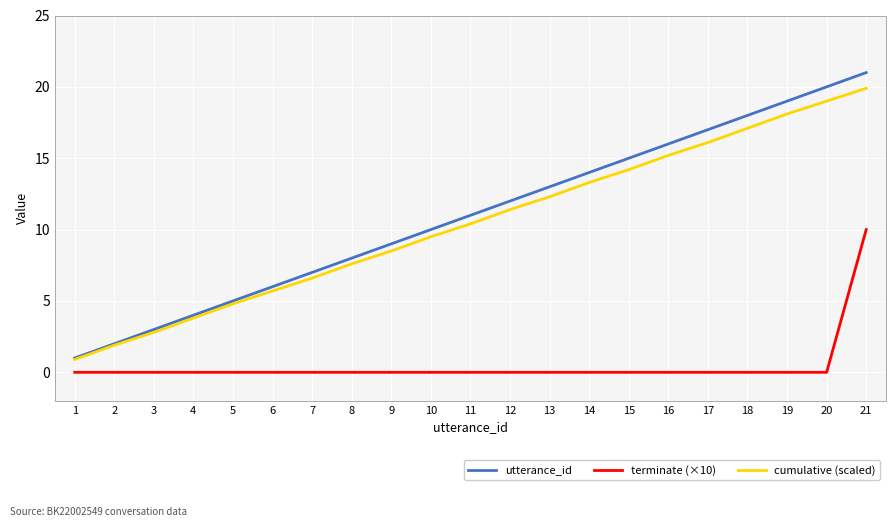

Is this an area chart (filled region under the line)?

No